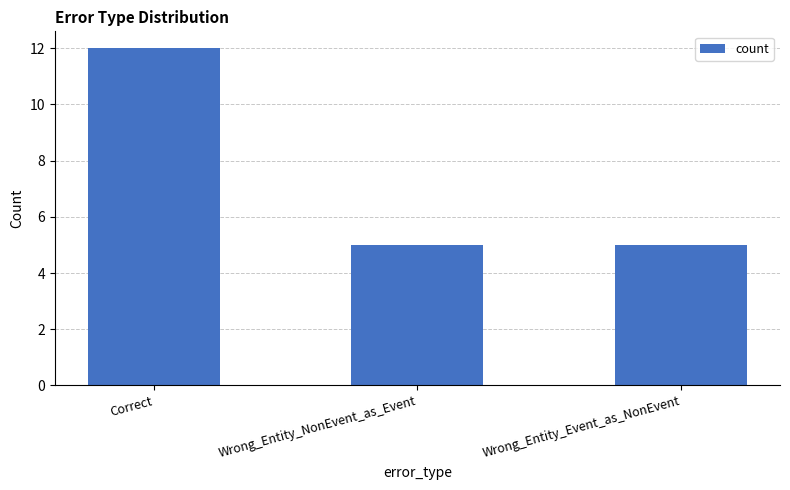

Between Correct and Wrong_Entity_Event_as_NonEvent, which is larger?

Correct